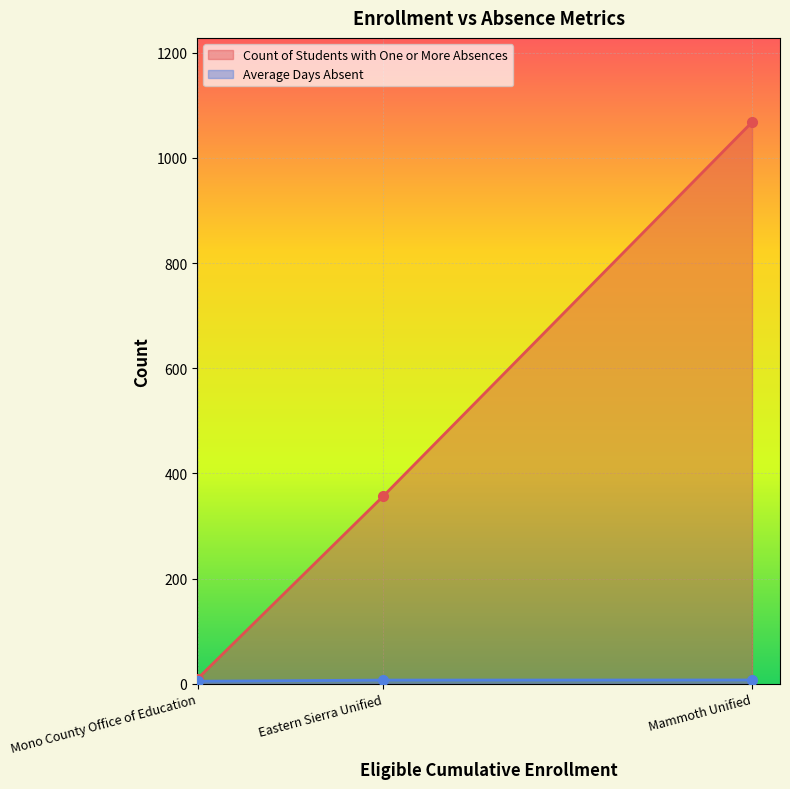

The Count of Students with One or More Absences series shows 17.4 at Mono County Office of Education. True or false?

False